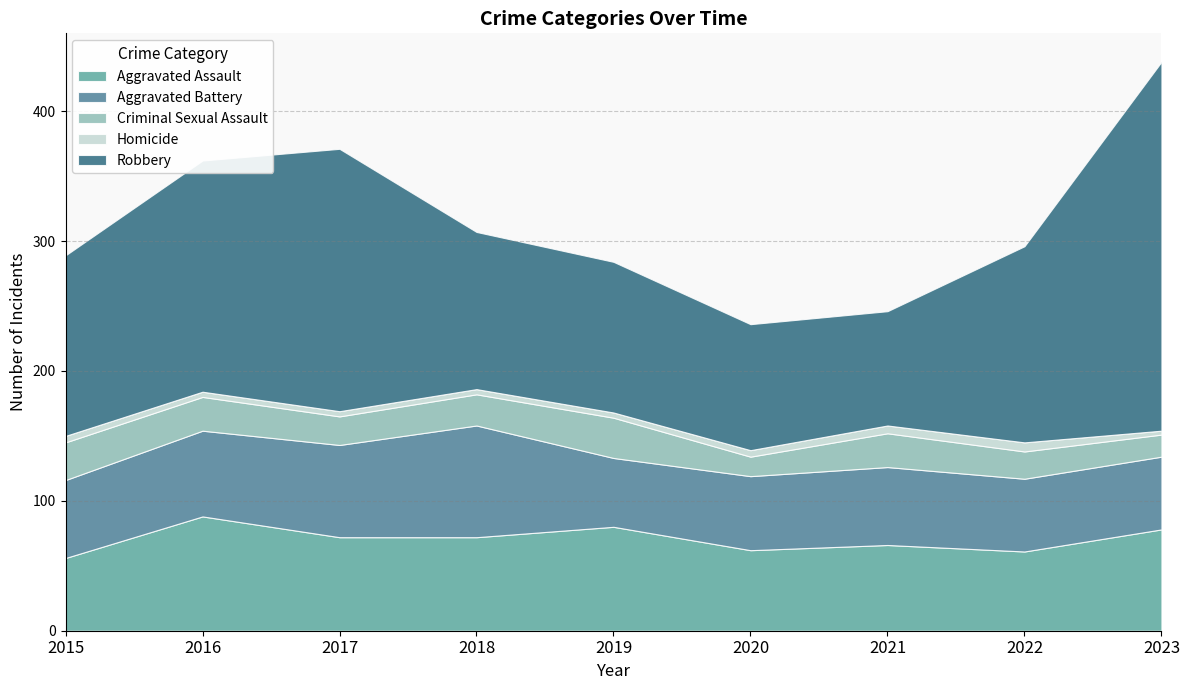

True or false: Criminal Sexual Assault has a value of 15 at 2021.

False